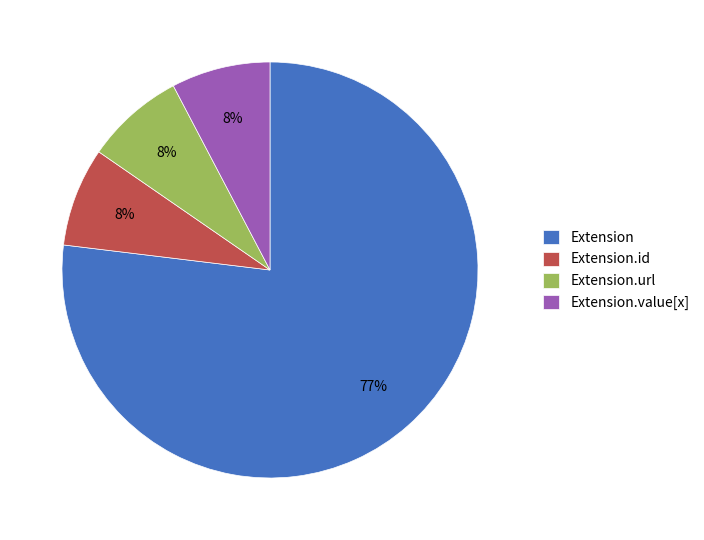

Which slice is the largest?

Extension